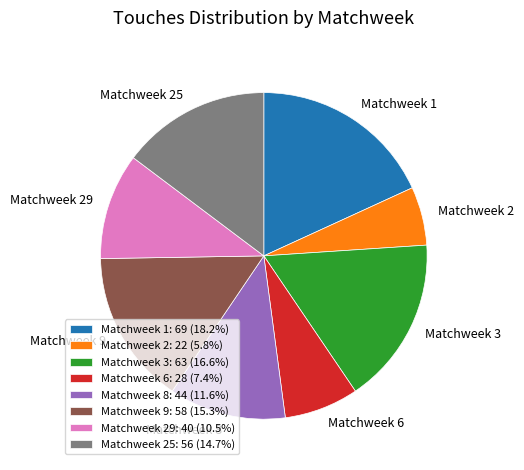

Does Matchweek 25 account for over 50% of the chart?

No